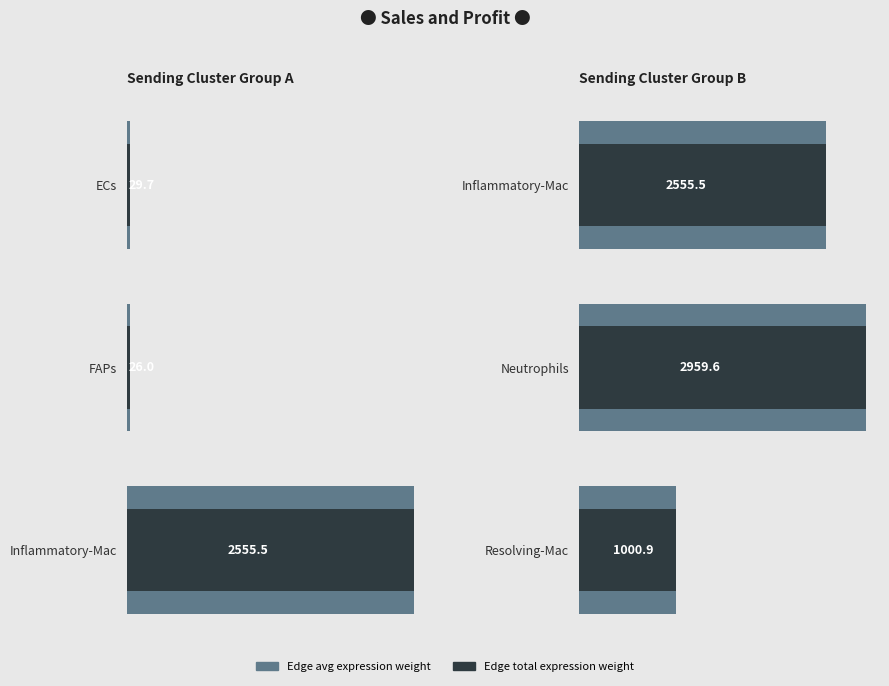

What are all the series names shown in the legend?

Edge avg expression weight, Edge total expression weight